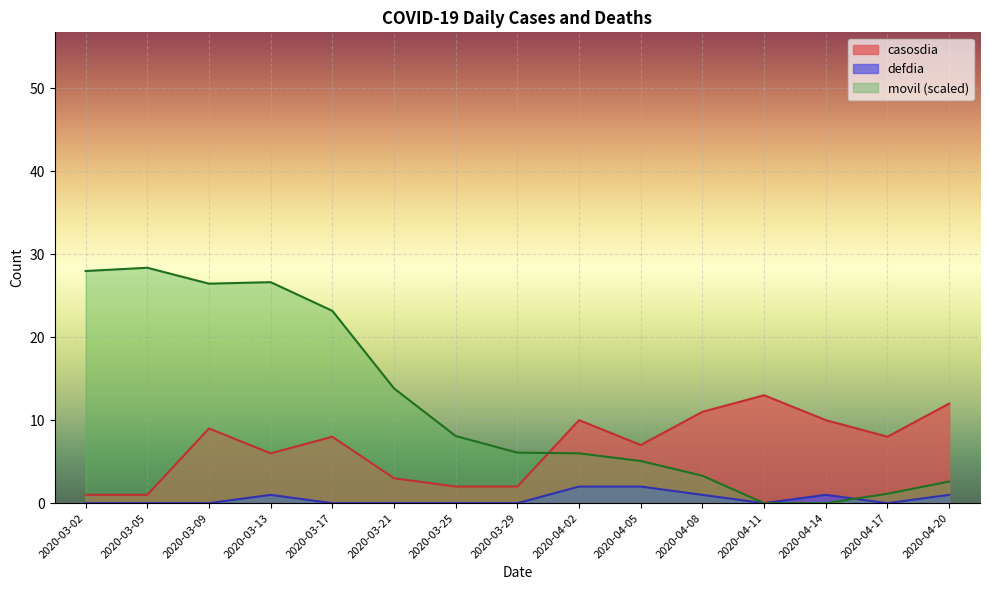

What are all the series names shown in the legend?

casosdia, defdia, movil (scaled)